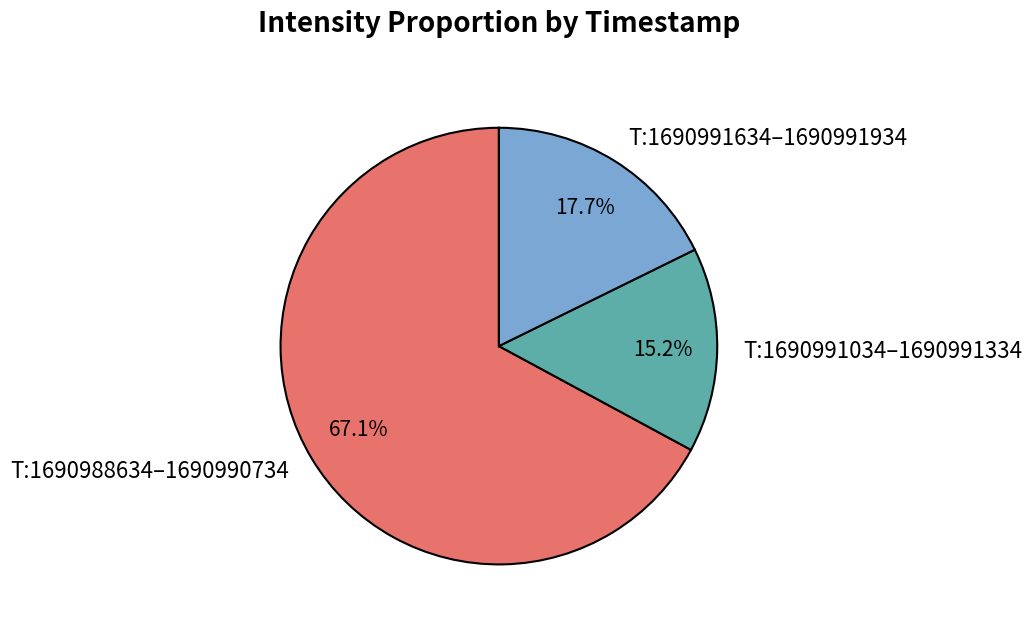

Which slice is the largest?

T:1690988634–1690990734